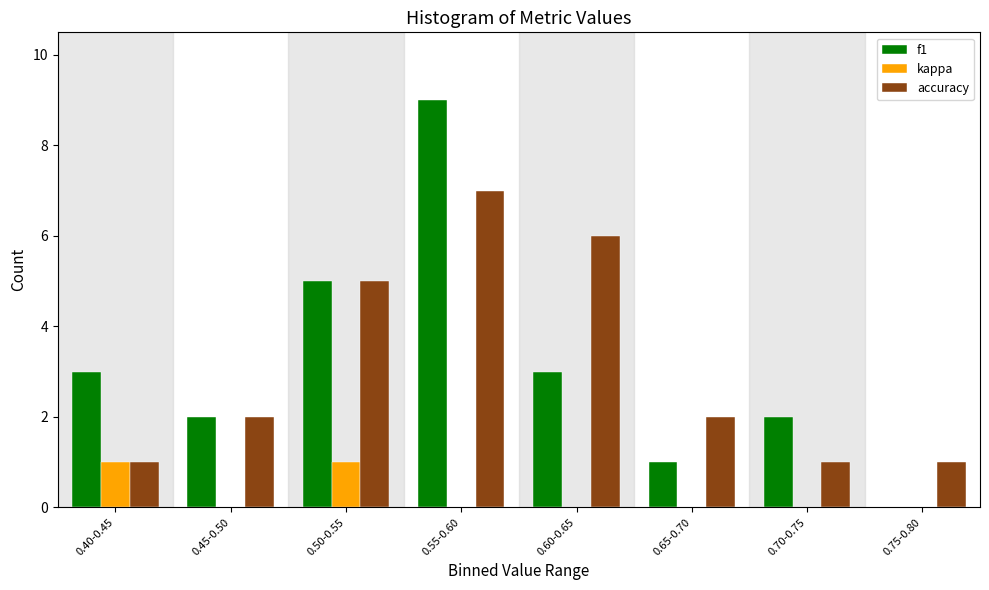

Reading left to right, what are all the values shown in this chart?

f1: 0.40-0.45=3	0.45-0.50=2	0.50-0.55=5	0.55-0.60=9	0.60-0.65=3	0.65-0.70=1	0.70-0.75=2	0.75-0.80=0
kappa: 0.40-0.45=1	0.45-0.50=0	0.50-0.55=1	0.55-0.60=0	0.60-0.65=0	0.65-0.70=0	0.70-0.75=0	0.75-0.80=0
accuracy: 0.40-0.45=1	0.45-0.50=2	0.50-0.55=5	0.55-0.60=7	0.60-0.65=6	0.65-0.70=2	0.70-0.75=1	0.75-0.80=1